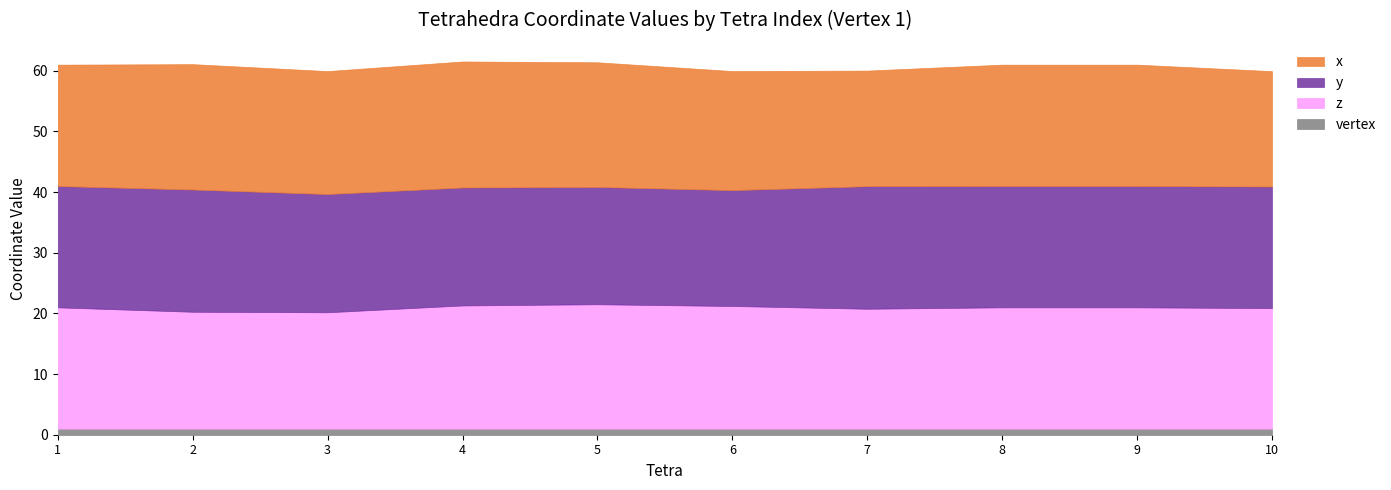

Is the value of z at 1 greater than the value of y at 6?

Yes